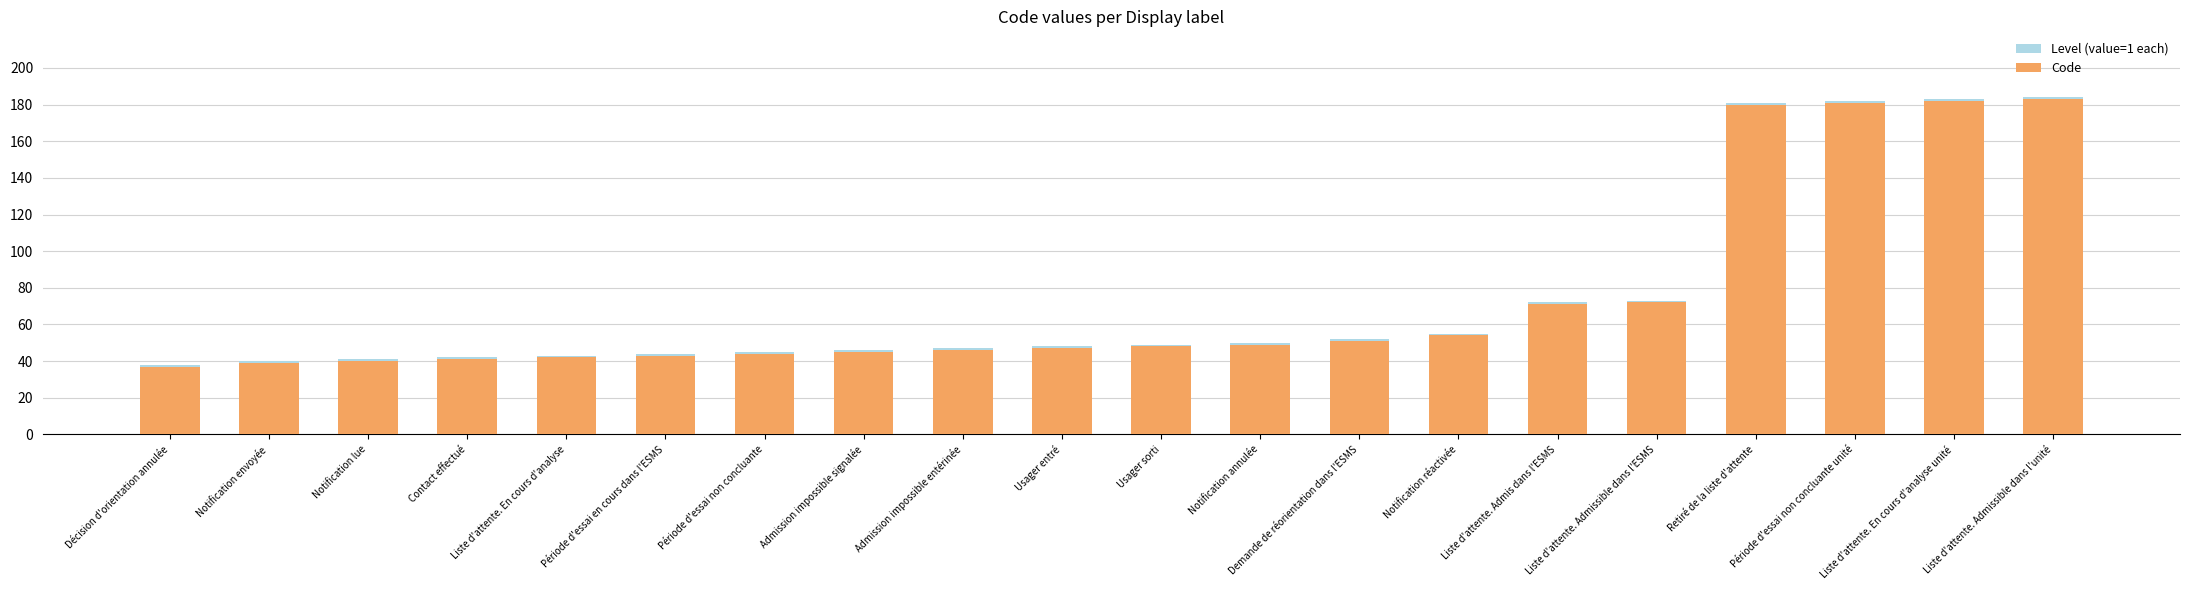

What is the highest value of the Code series?

183